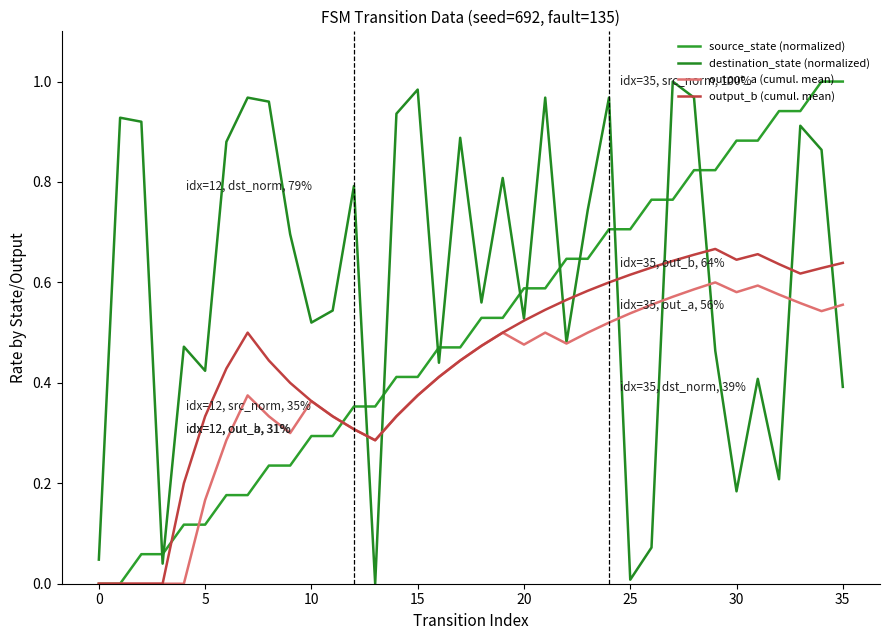

Is this an area chart (filled region under the line)?

No